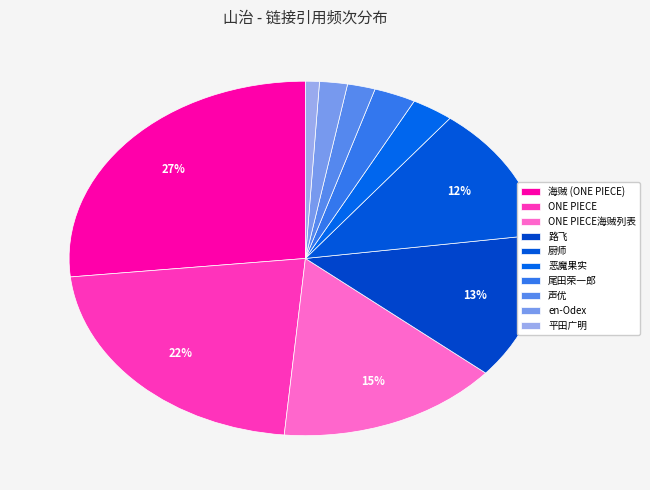

True or false: 尾田荣一郎 accounts for 3% of the total.

True